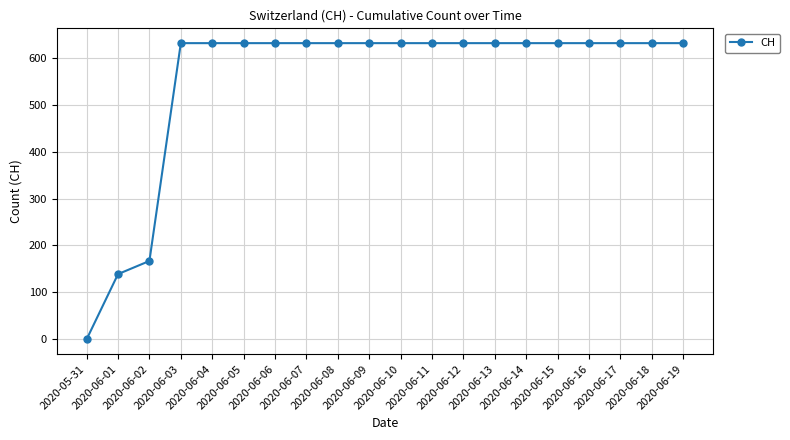

What is the greatest value displayed?

631